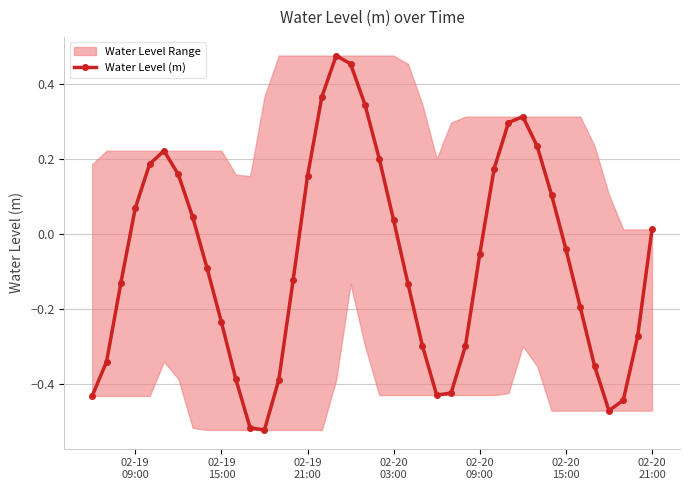

True or false: Water Level (m) has more than 0 points higher than both neighbors.

True